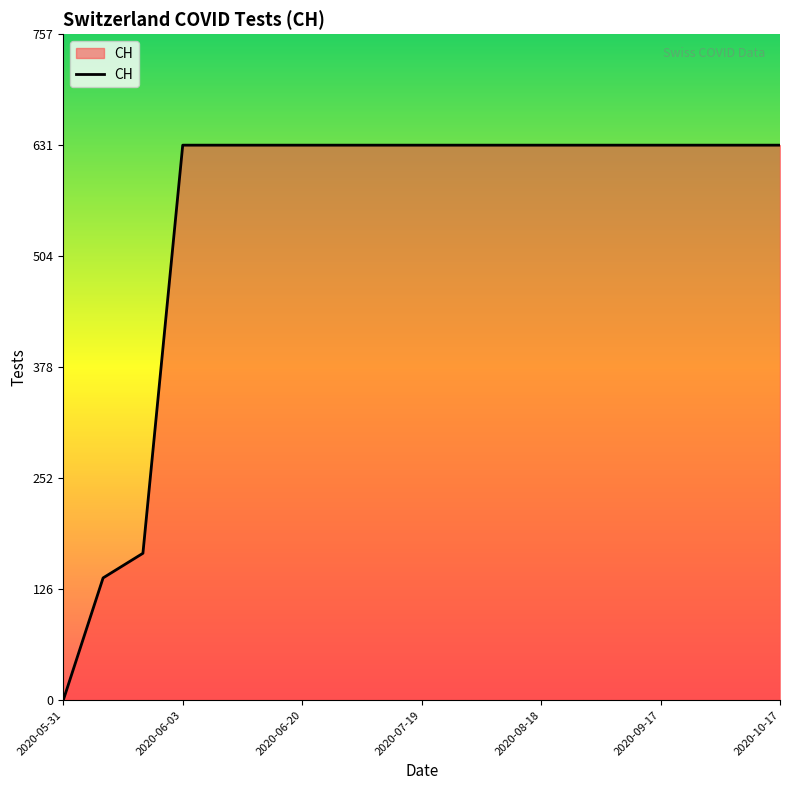

What is the greatest value displayed?

631